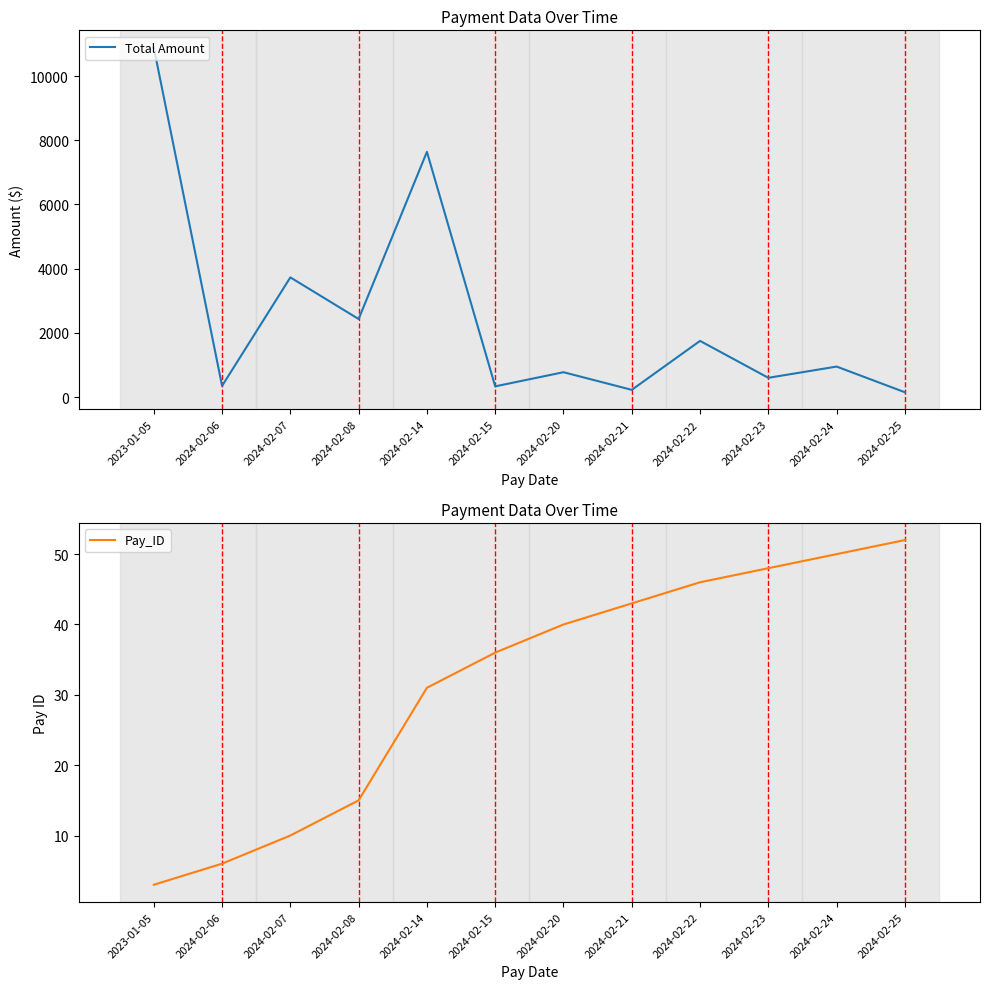

True or false: Total Amount and Pay_ID cross at least once.

False